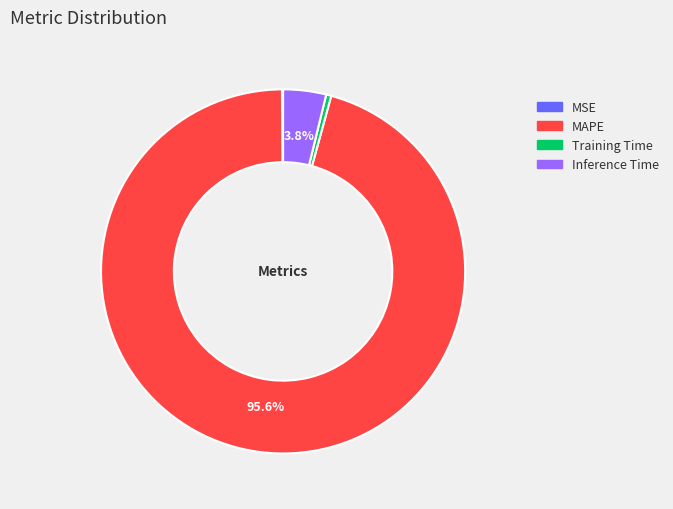

Which category has the biggest portion of the pie?

MAPE